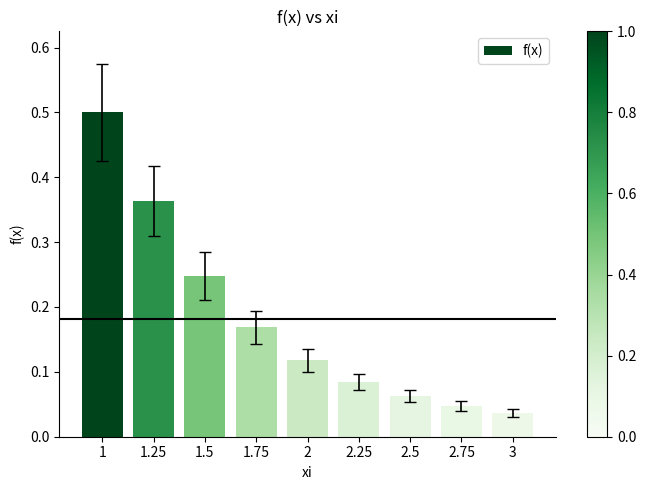

What is the sum of all values?

1.6